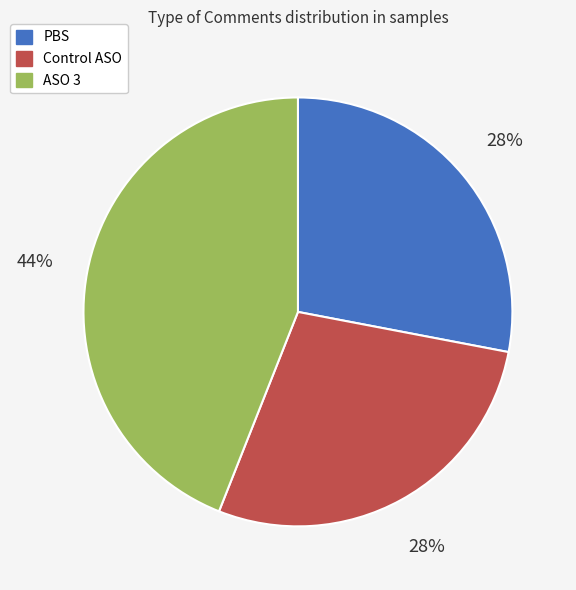

To the nearest percent, what is the average slice percentage?

33%